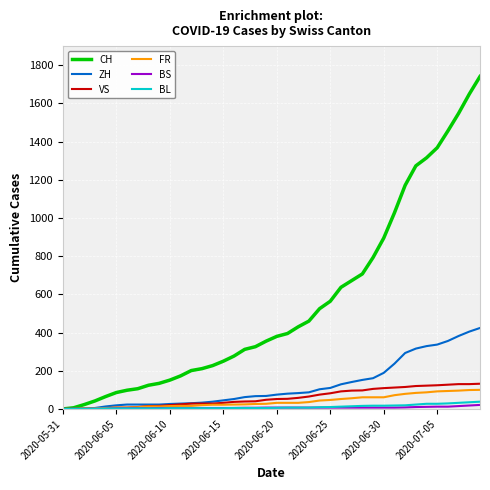

Count the number of data series in this chart.

6